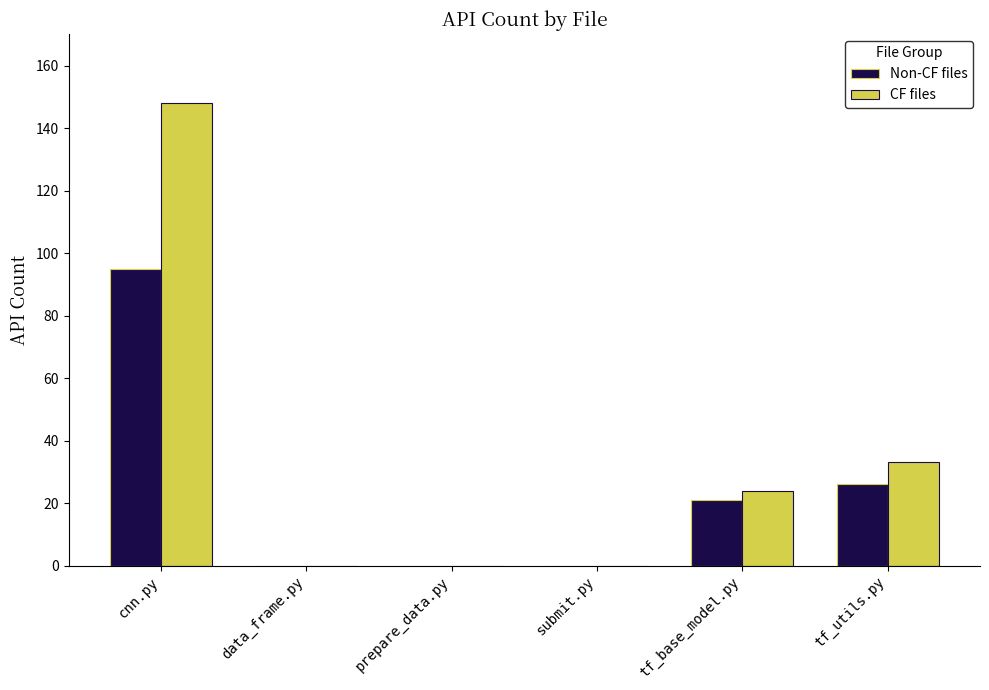

True or false: Non-CF files has a value of 65 at submit.py.

False